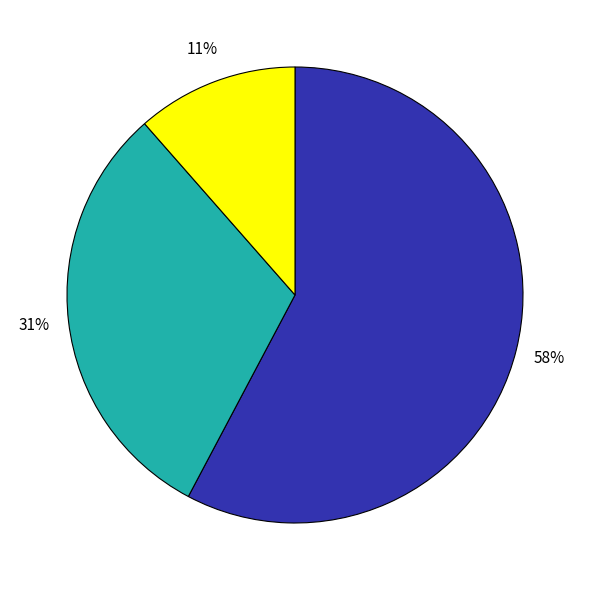

How many slices are in this pie chart?

3